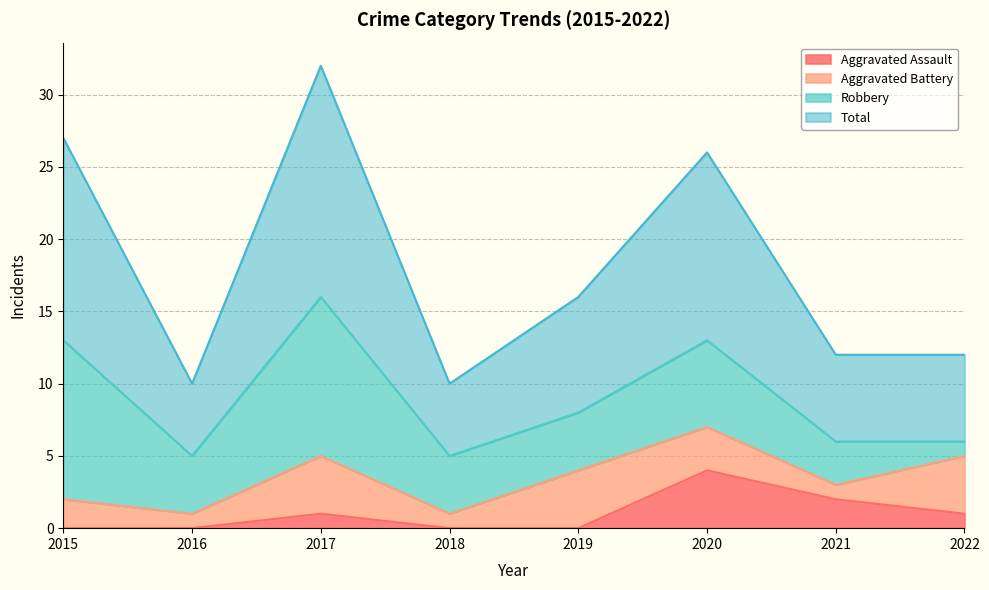

What is the difference between the Total values at 2021 and 2020?

14